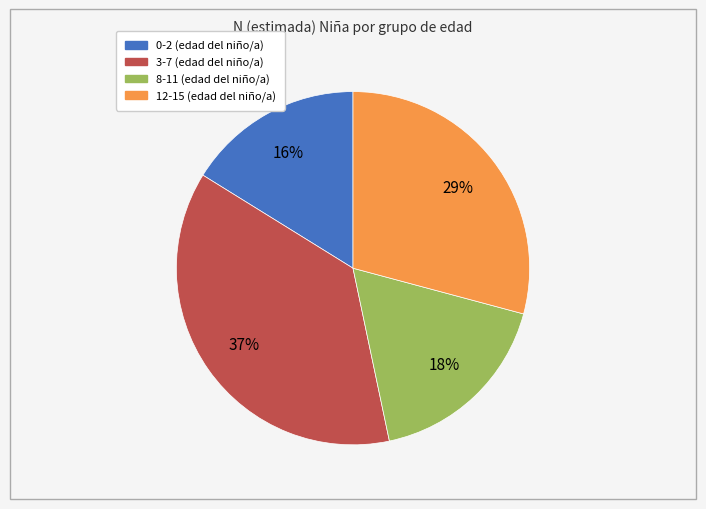

To the nearest percent, what is the combined percentage of 0-2 and 3-7?

53%